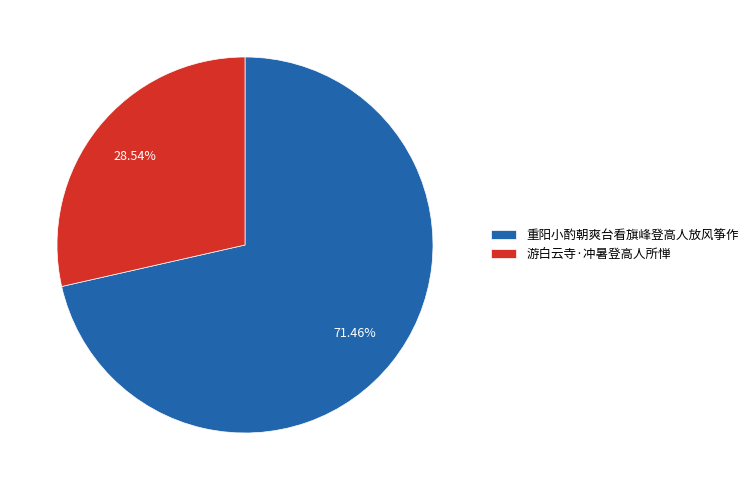

Is it true that 游白云寺·冲暑登高人所惮 is 29% of the pie?

True